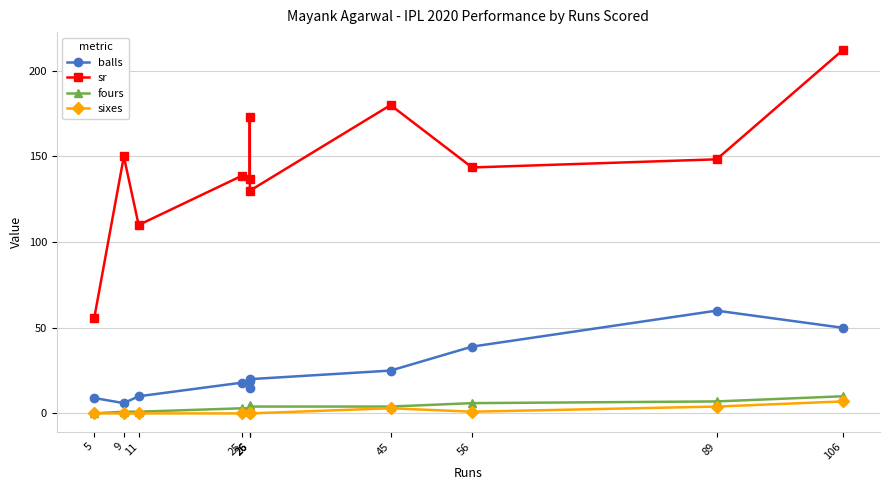

At which category does the chart reach its minimum across all series?

5